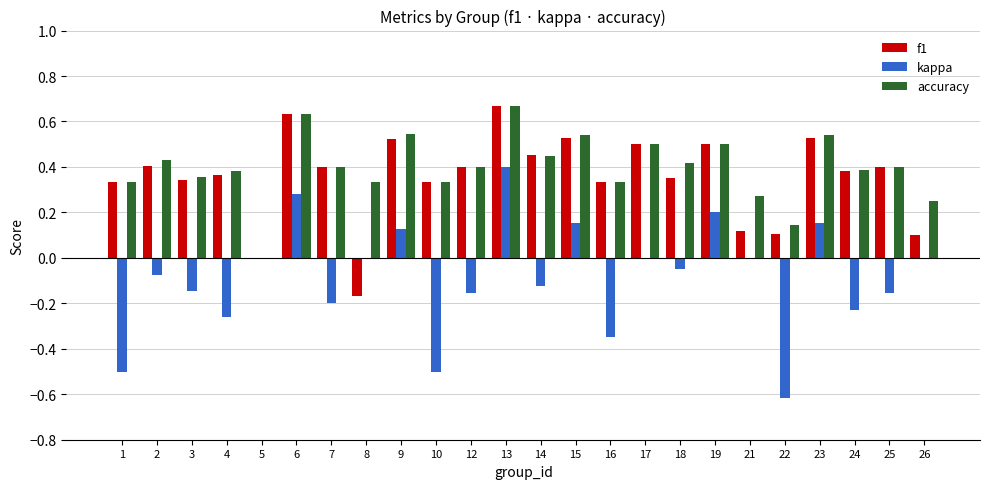

At which category is the sum across all series the highest?

13